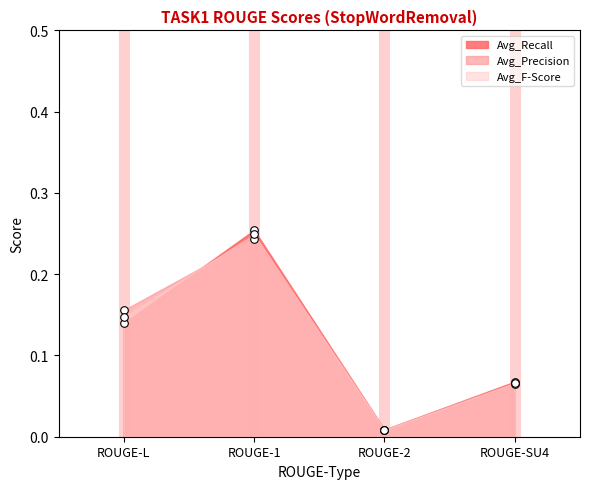

Which series contains the highest Y value?

Avg_Recall